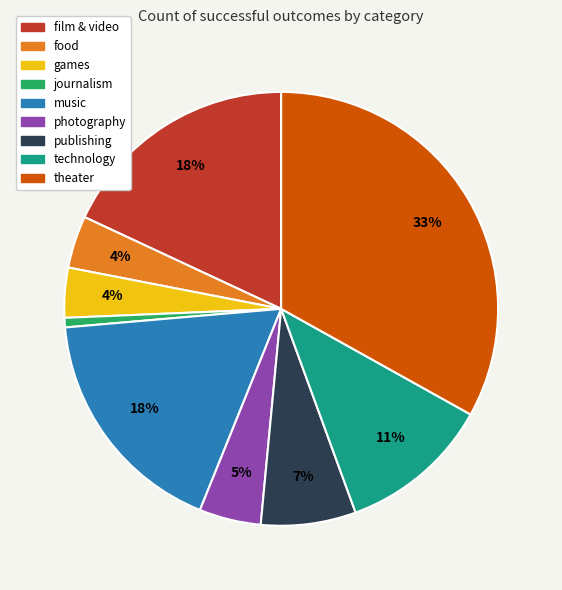

To the nearest percent, what is the difference between the largest and smallest slice percentages?

32%